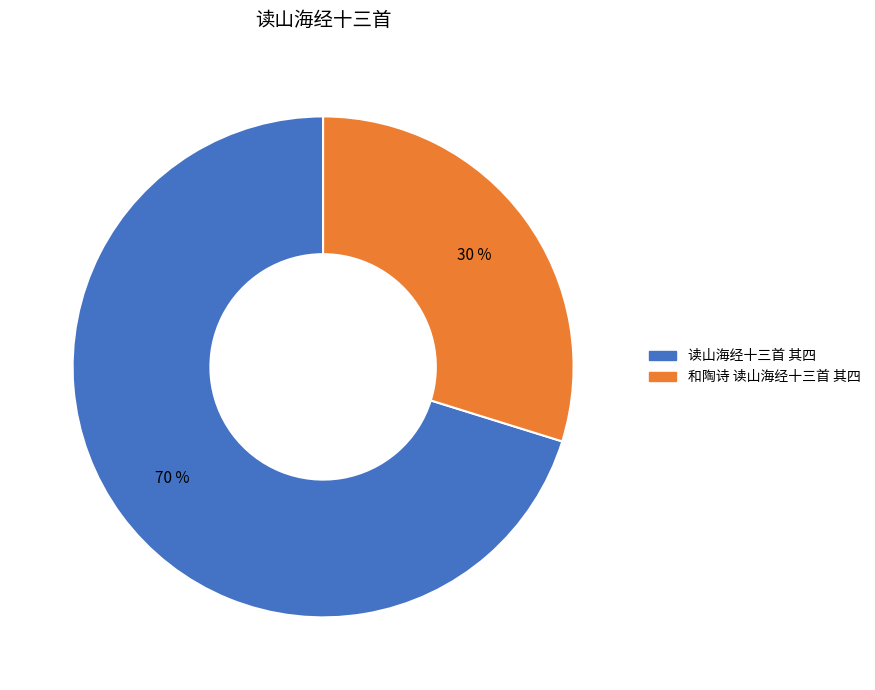

Rank the categories by value from highest to lowest.

读山海经十三首 其四, 和陶诗 读山海经十三首 其四